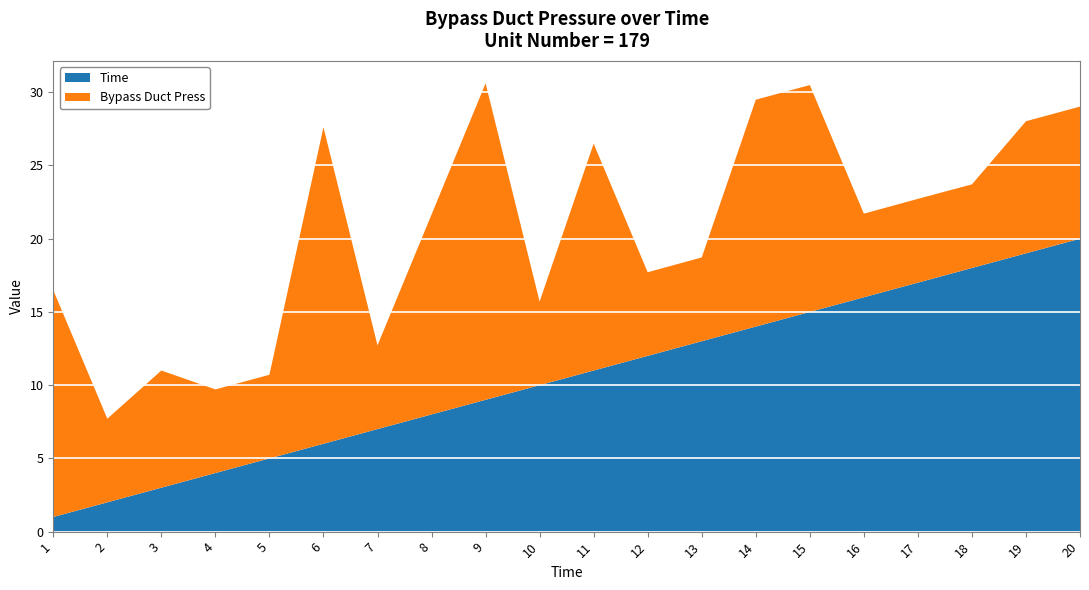

Reading left to right, transcribe all the data shown in this chart.

Time: 1=1.0	2=2.0	3=3.0	4=4.0	5=5.0	6=6.0	7=7.0	8=8.0	9=9.0	10=10.0	11=11.0	12=12.0	13=13.0	14=14.0	15=15.0	16=16.0	17=17.0	18=18.0	19=19.0	20=20.0
Bypass Duct Press: 1=15.5	2=5.7	3=8.0	4=5.7	5=5.7	6=21.6	7=5.7	8=13.7	9=21.6	10=5.7	11=15.5	12=5.7	13=5.7	14=15.5	15=15.5	16=5.7	17=5.7	18=5.7	19=9.0	20=9.0